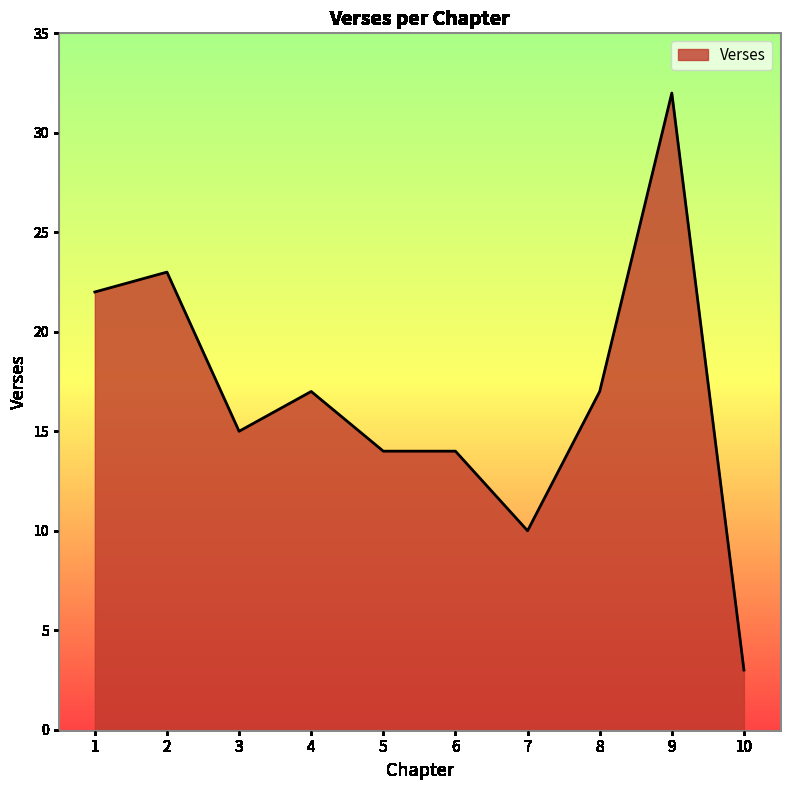

How many lines are shown in the chart?

1